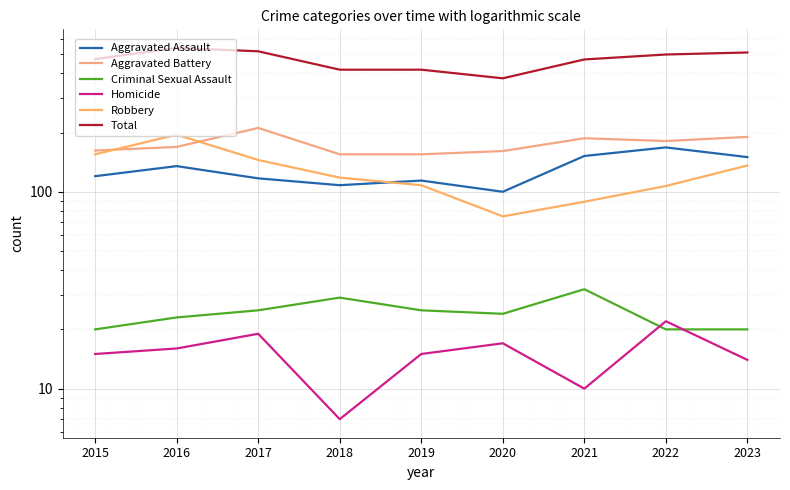

What is the value of the Aggravated Battery point at the 9th from the left?

190